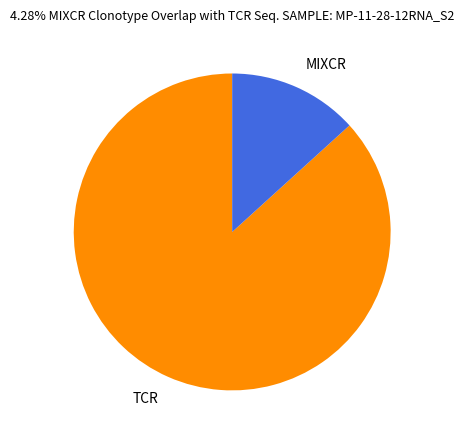

Between TCR and MIXCR, which is larger?

TCR